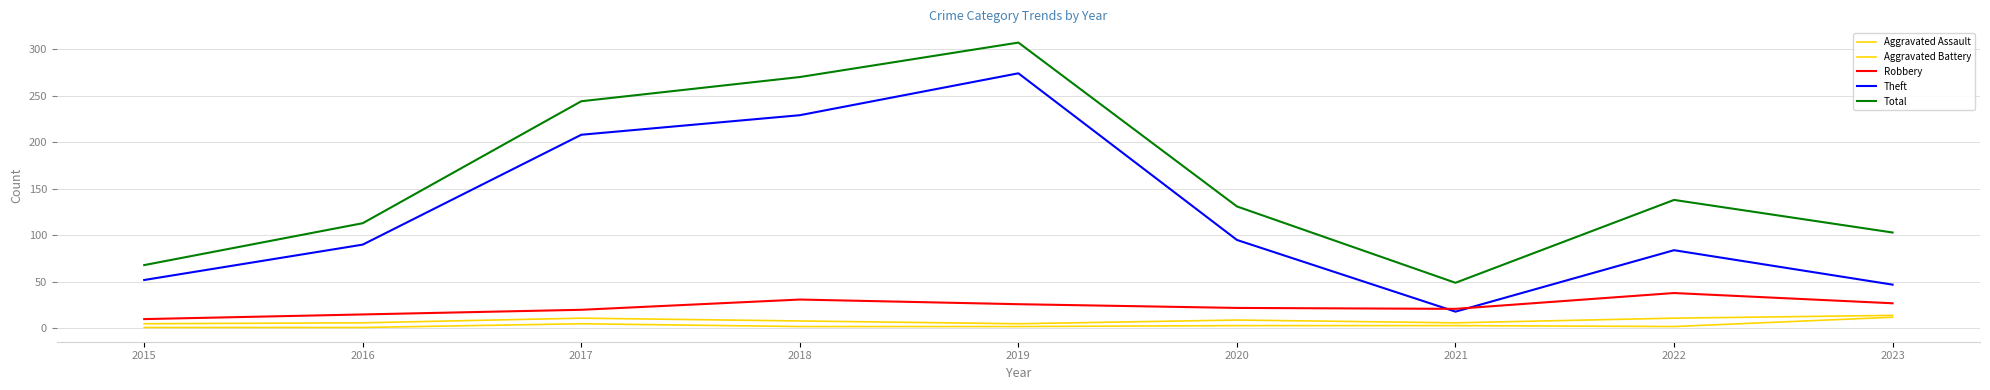

What is the sum of the Robbery values at 2022 and 2018?

69